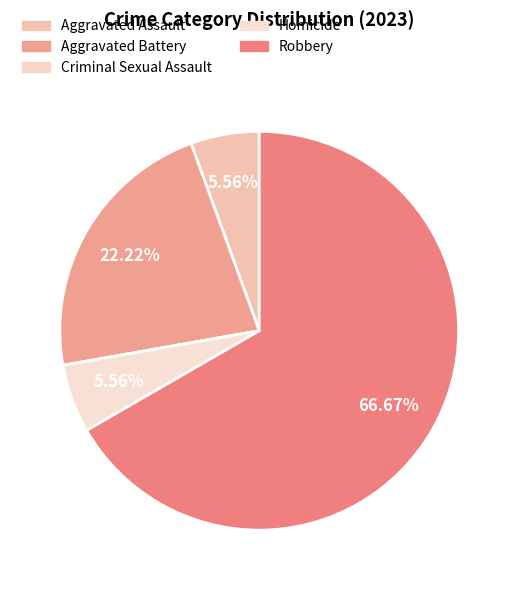

How many segments does this pie chart have?

5